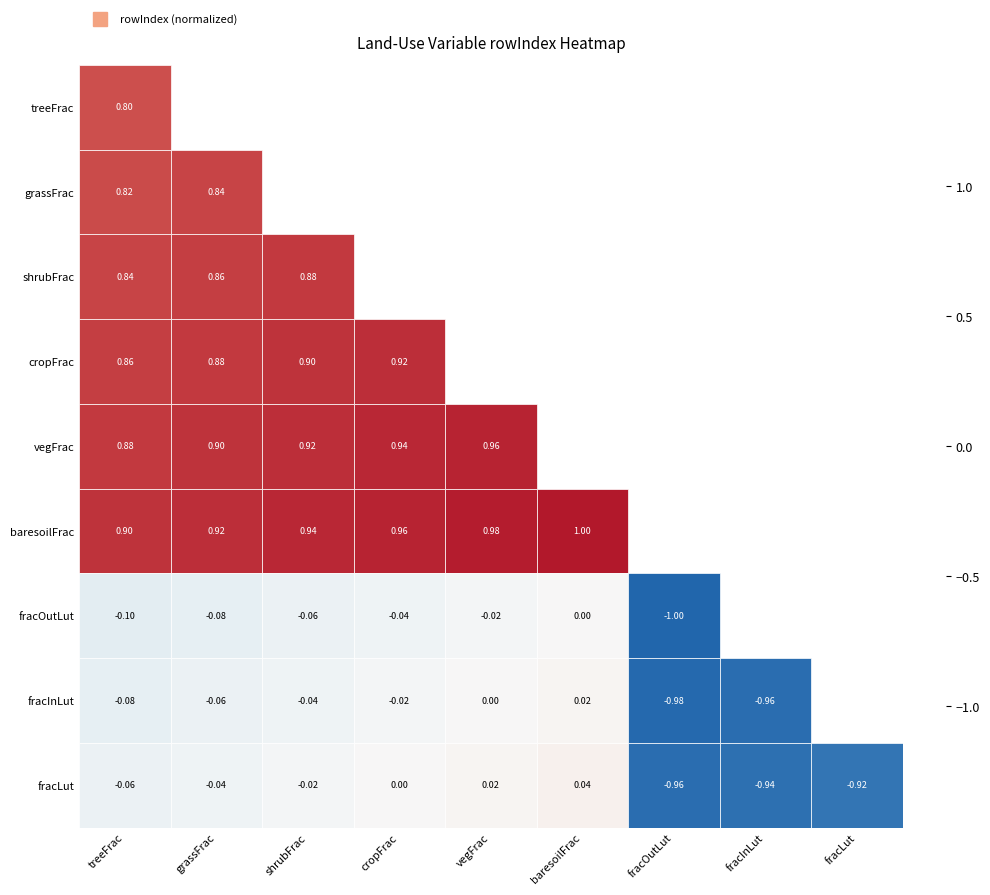

List the series in order of their peak value, lowest first.

fracOutLut, fracInLut, fracLut, treeFrac, grassFrac, shrubFrac, cropFrac, vegFrac, baresoilFrac